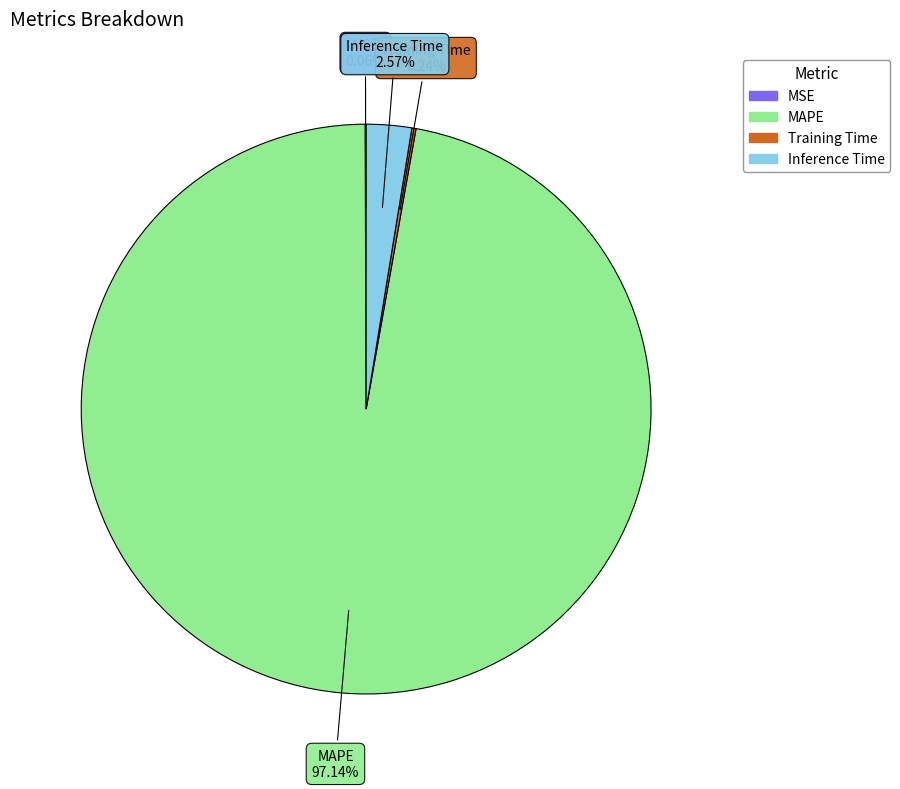

Which has a higher value, MAPE or Inference Time?

MAPE